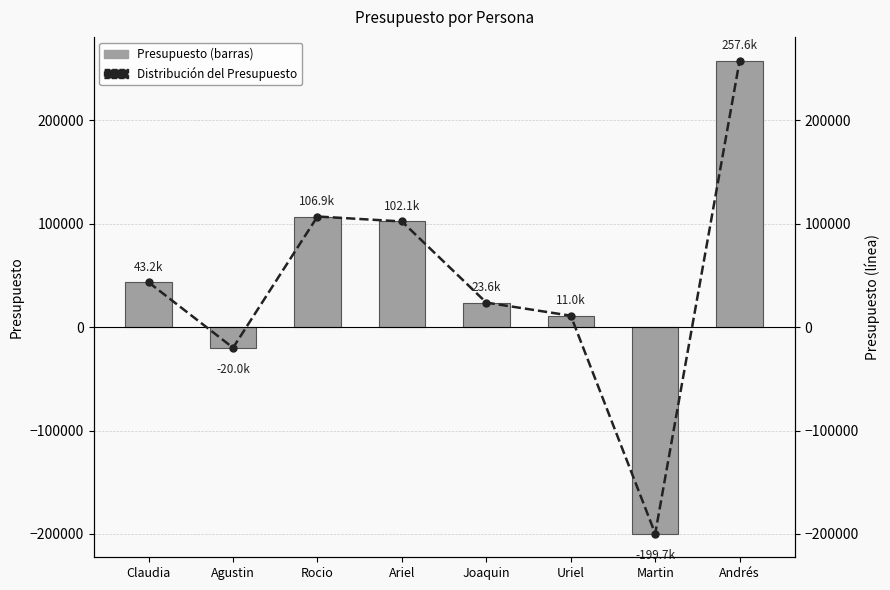

The value of Presupuesto at Ariel is 102076. True or false?

True